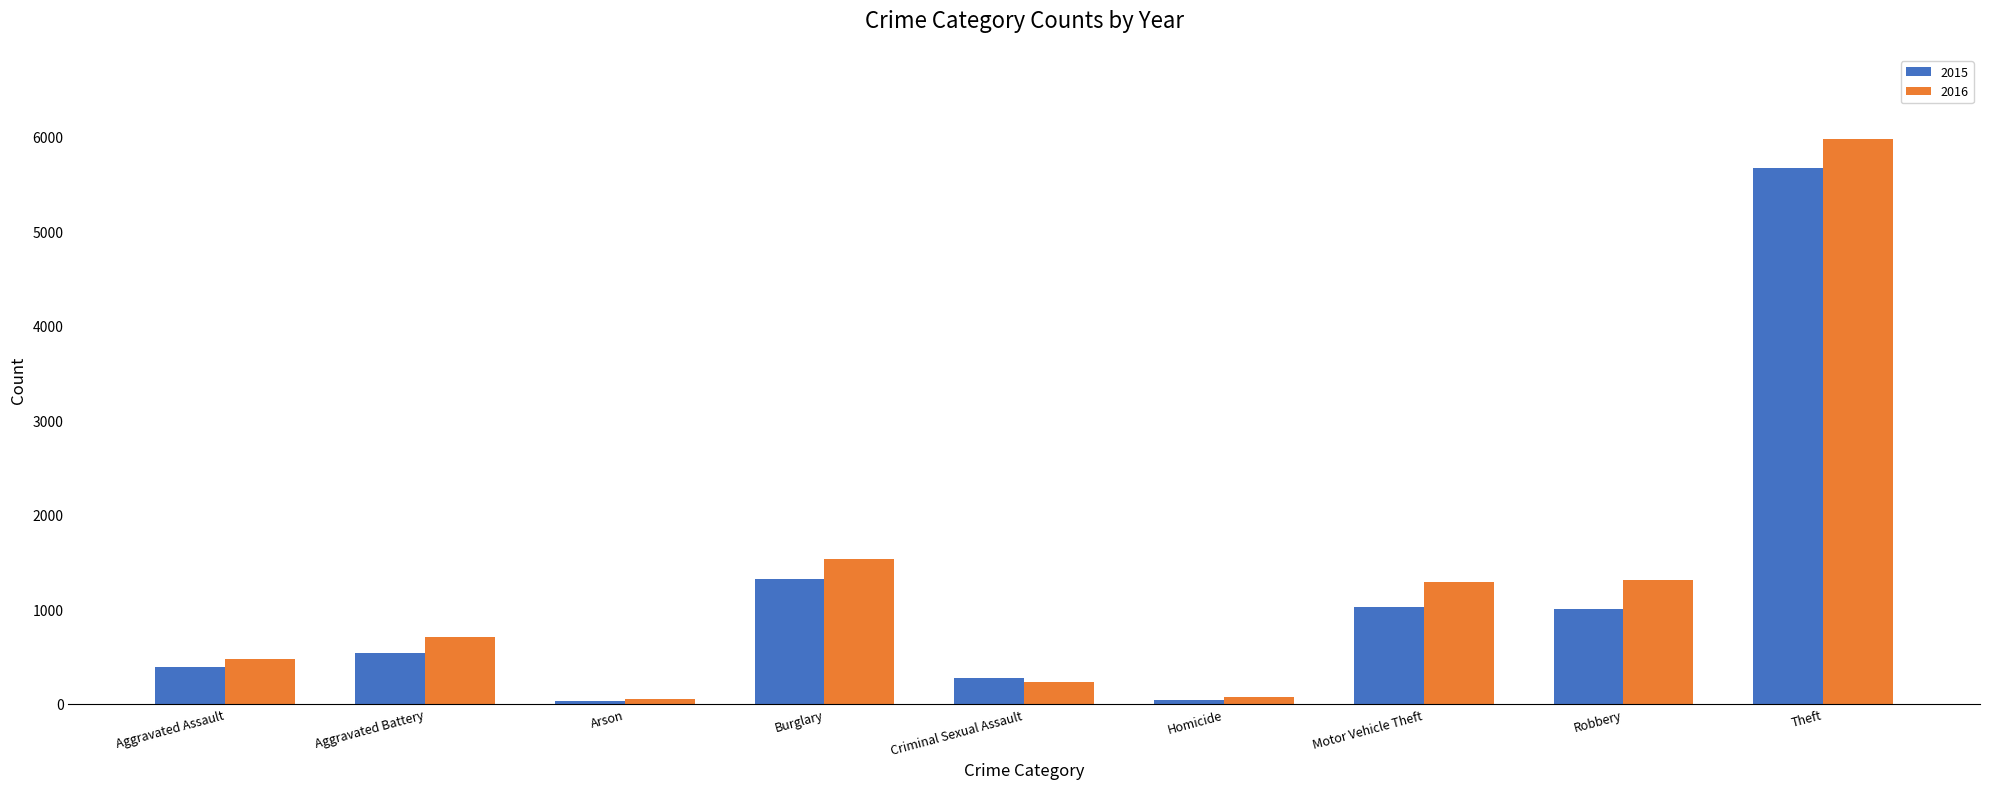

What is the total value across all series at Theft?

11641